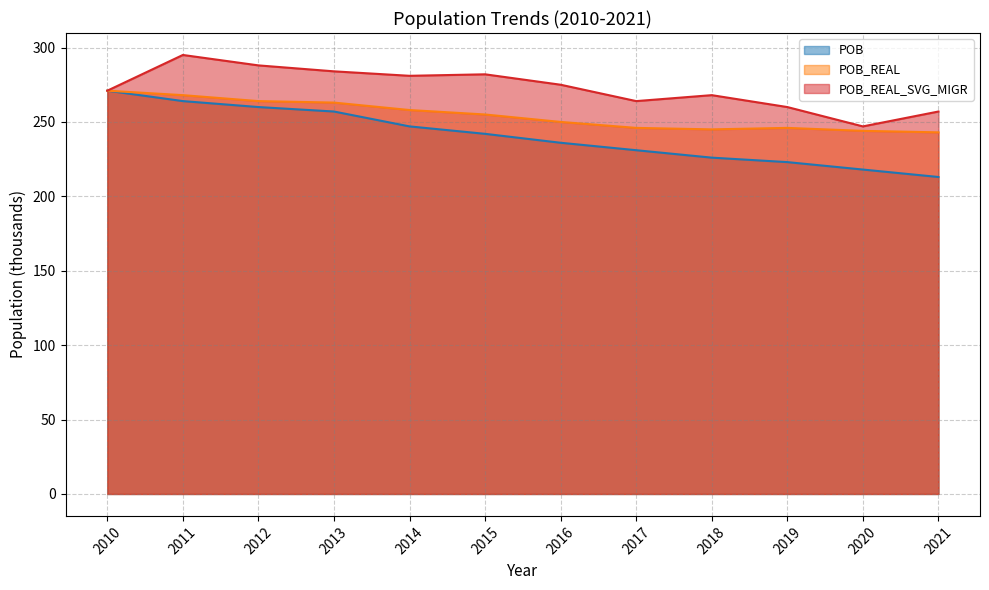

Which has a higher value, 2010 or 2016?

2010